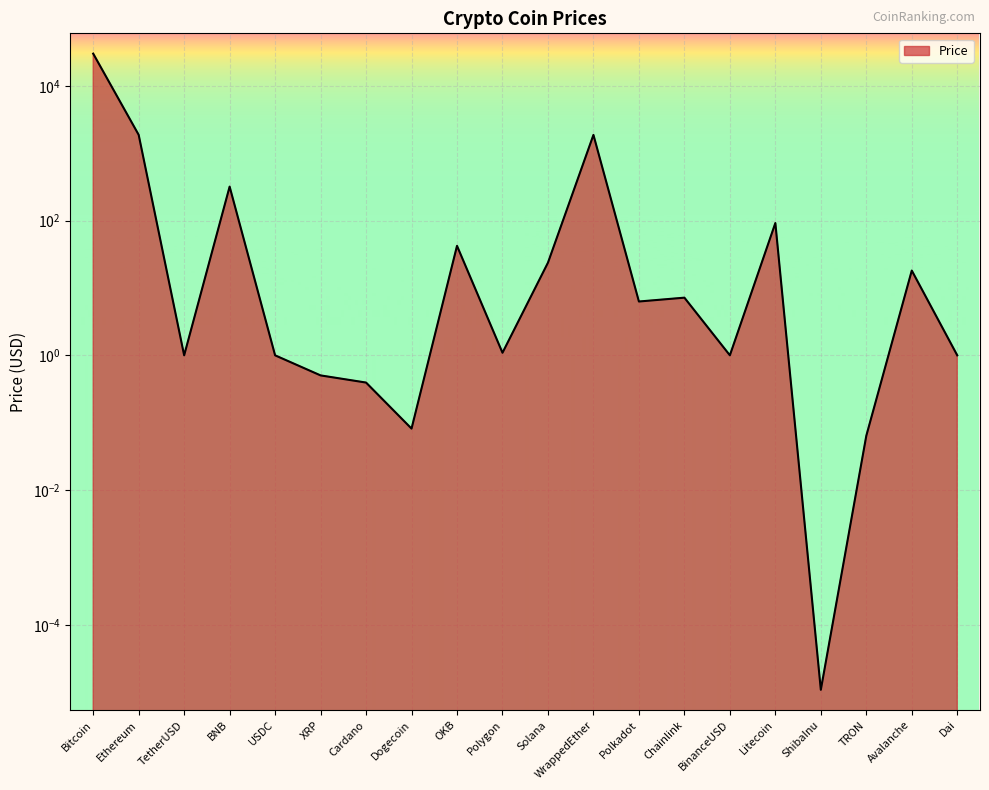

Reading left to right, list all the values displayed in this chart.

Bitcoin=30035.0	Ethereum=1873.1	TetherUSD=1.0	BNB=319.3	USDC=1.0	XRP=0.5	Cardano=0.4	Dogecoin=0.1	OKB=42.2	Polygon=1.1	Solana=23.8	WrappedEther=1868.5	Polkadot=6.3	Chainlink=7.2	BinanceUSD=1.0	Litecoin=92.0	ShibaInu=0.0	TRON=0.1	Avalanche=18.1	Dai=1.0